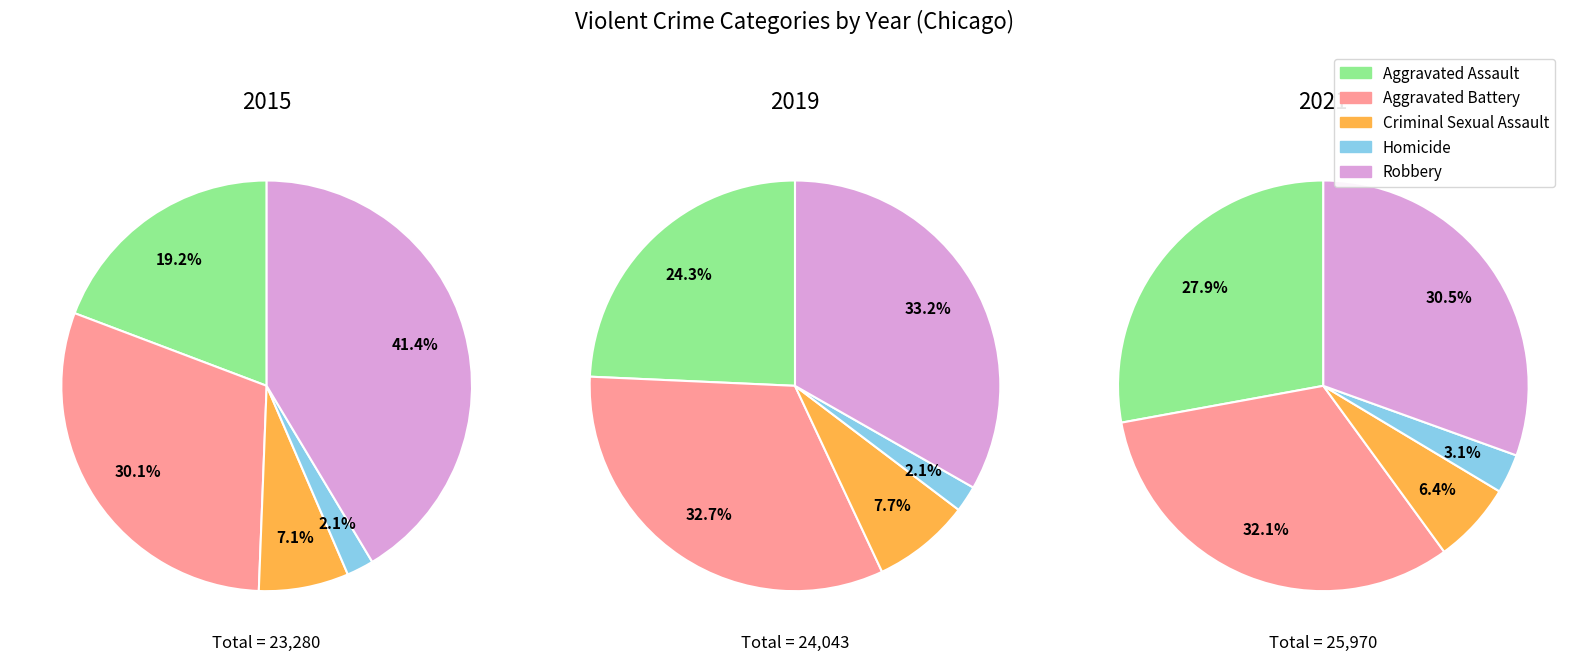

Is Robbery the majority of the pie?

No